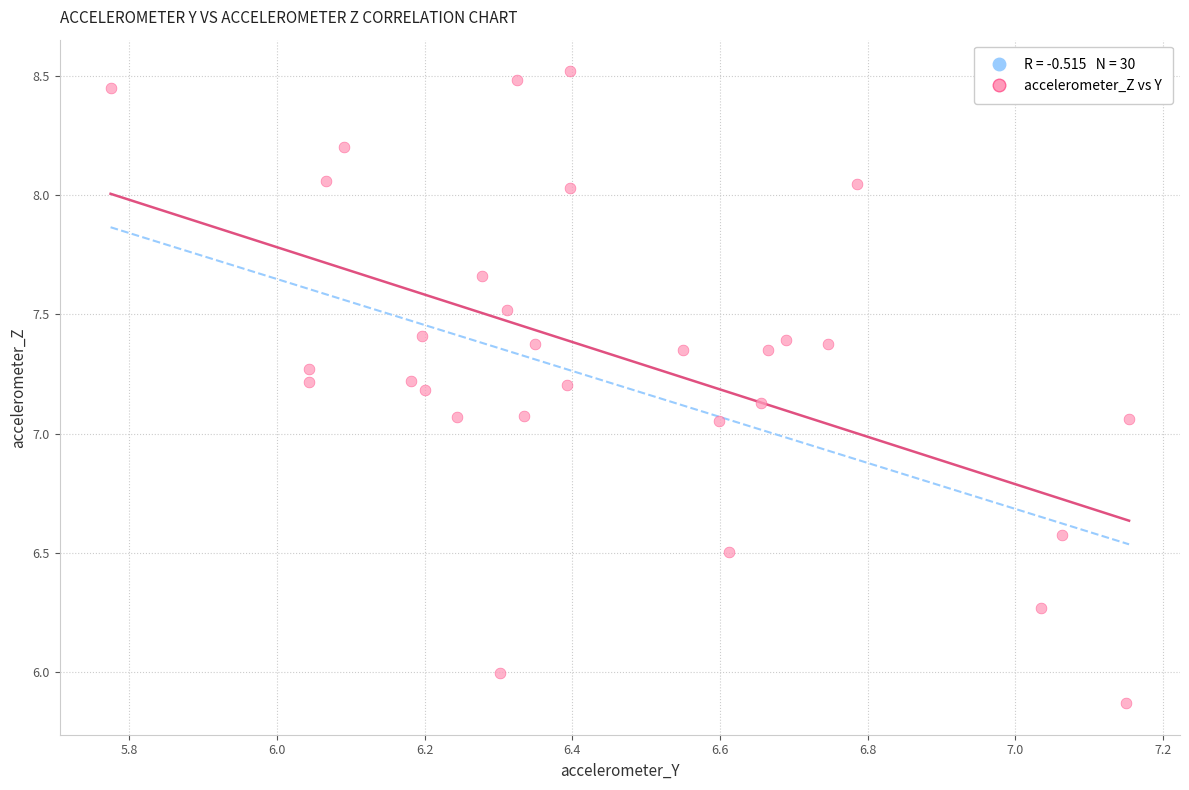

What is the range of X values (max minus min)?

1.4